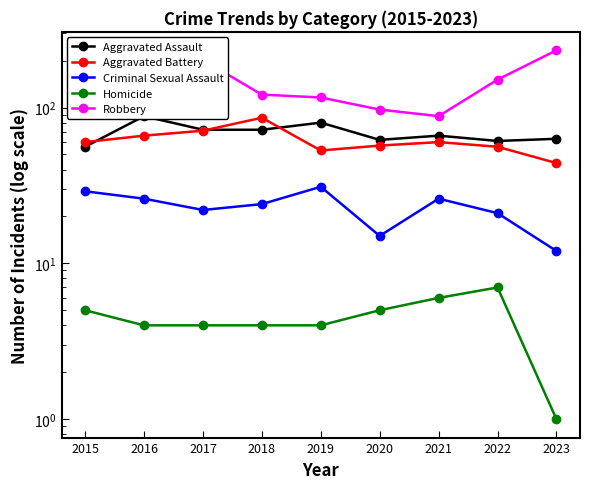

Which category has the highest value across all series?

2023